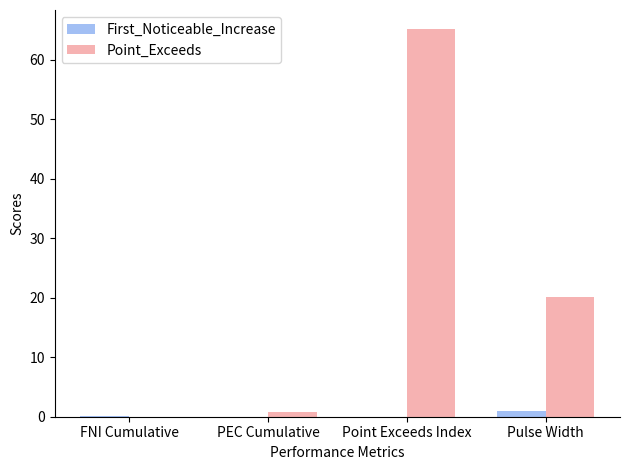

Which series has the largest total across all categories?

Point_Exceeds